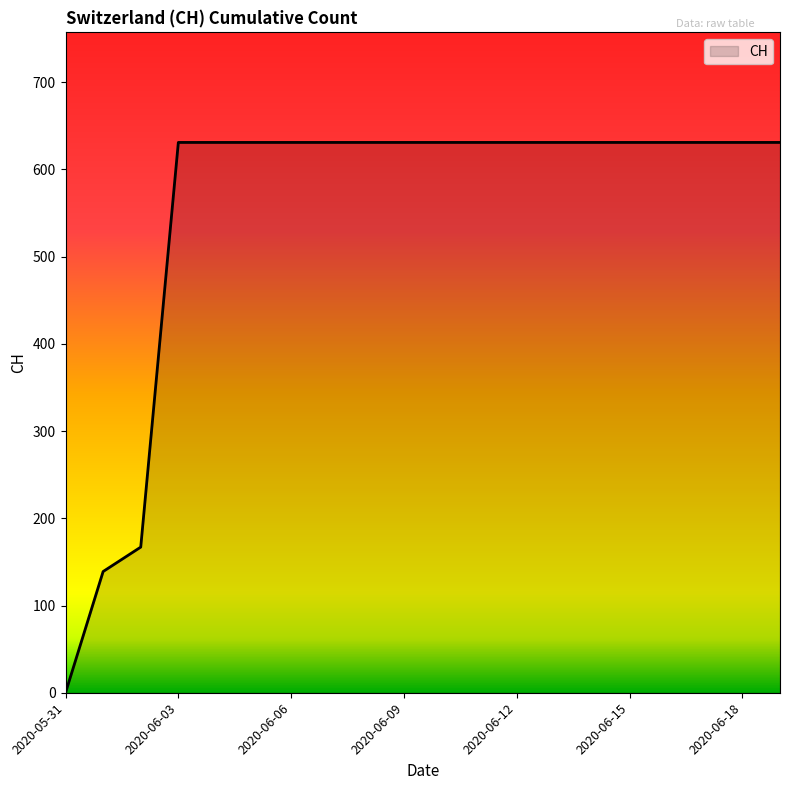

What is the maximum value shown in the chart?

631